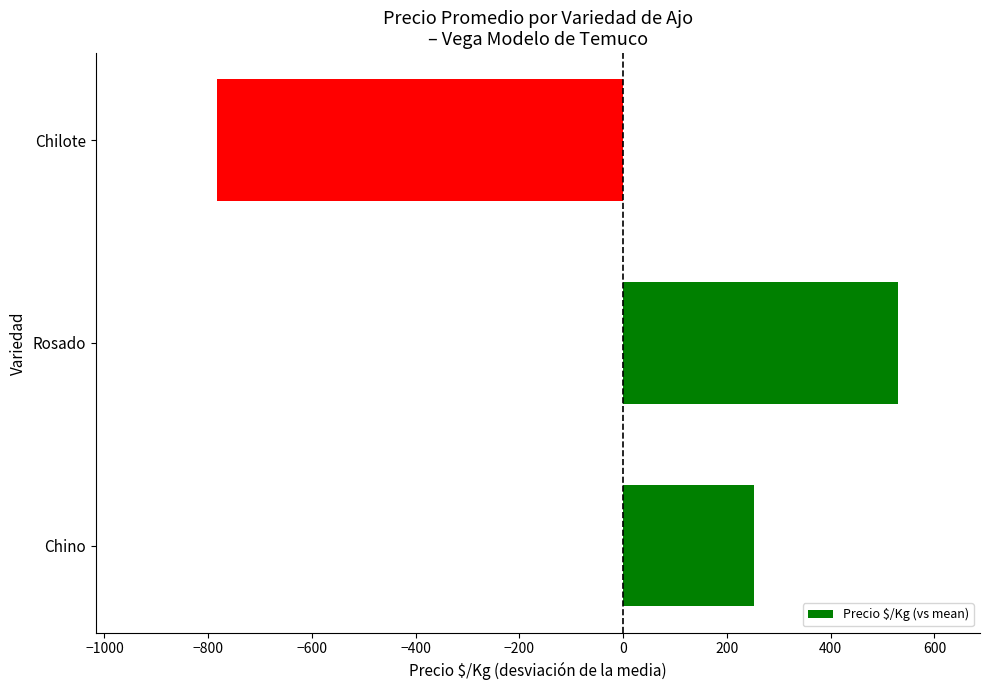

Rank the categories by value from highest to lowest.

Rosado, Chino, Chilote